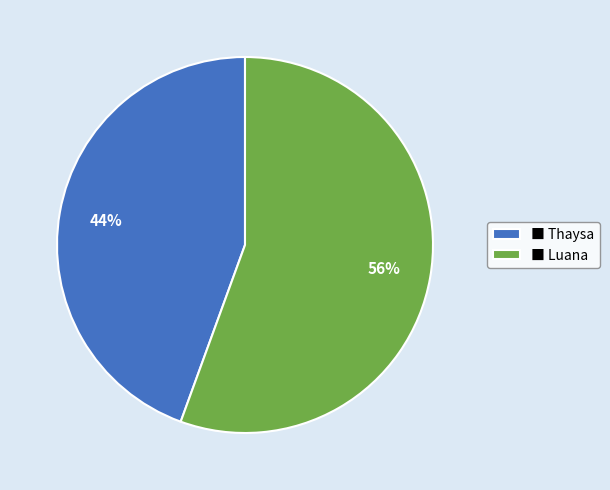

Rank the categories by value from highest to lowest.

■ Luana, ■ Thaysa